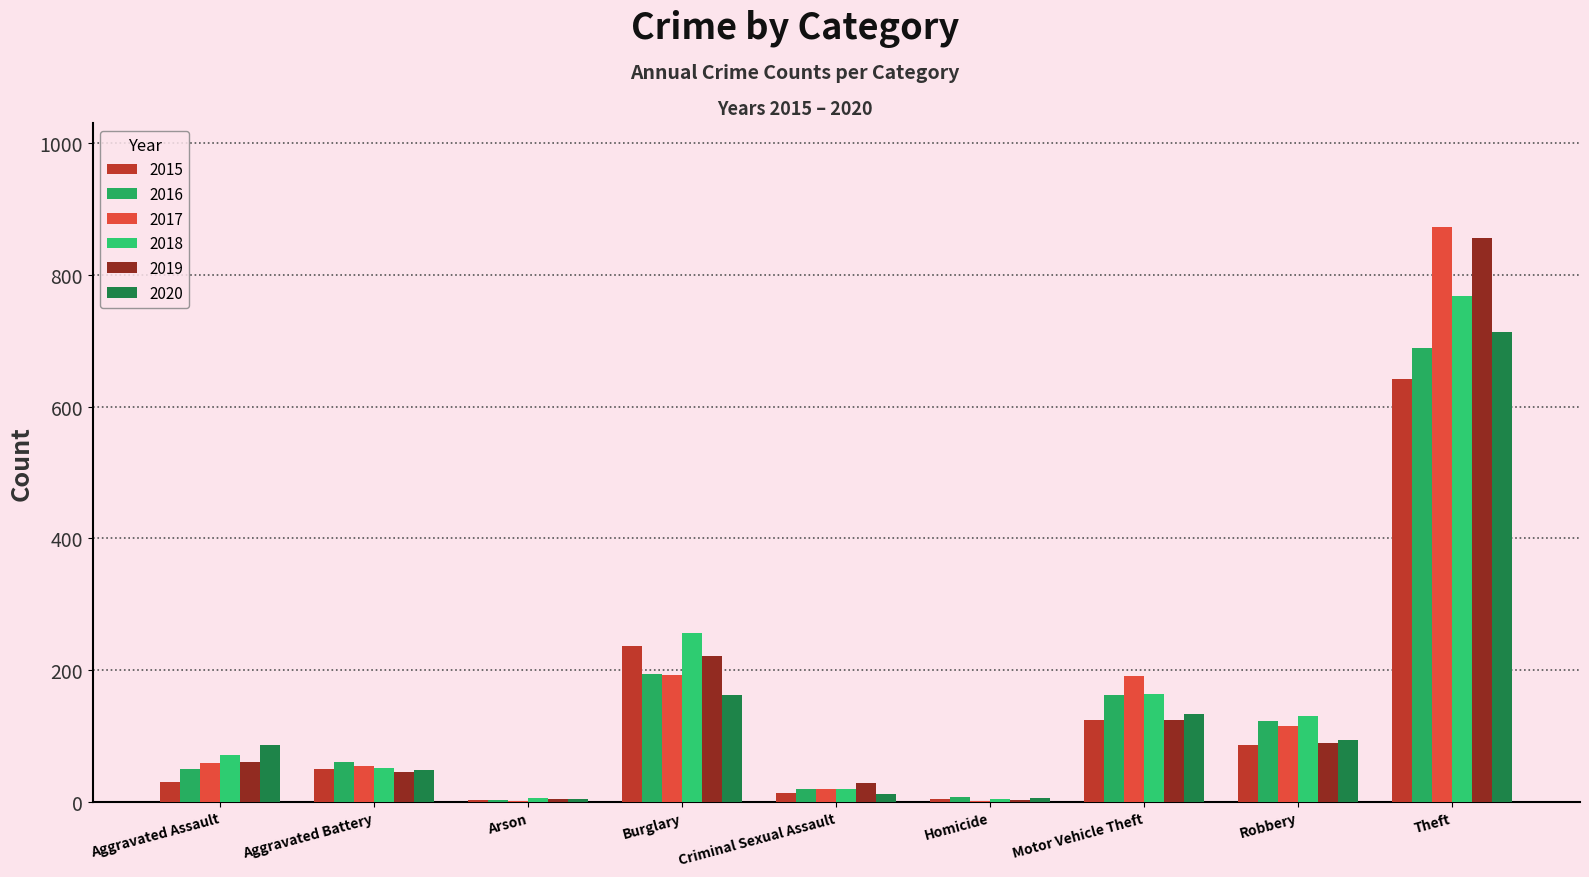

Reading left to right, list all the values displayed in this chart.

2015: 31	50	3	236	13	4	125	87	641
2016: 50	60	3	194	20	8	163	123	689
2017: 59	54	1	192	19	2	191	115	873
2018: 72	52	6	257	20	5	164	130	767
2019: 61	45	5	221	29	3	125	89	855
2020: 87	48	4	163	12	6	134	94	713